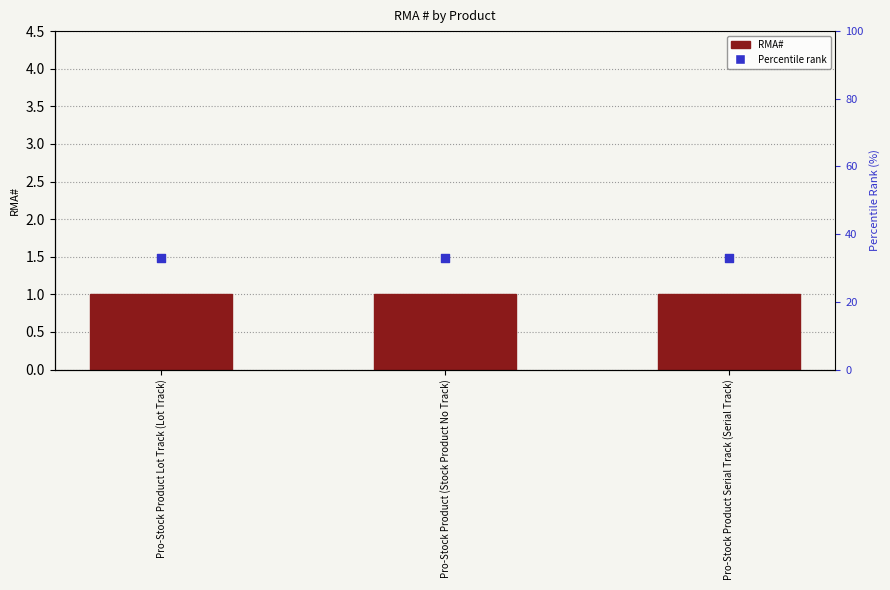

At which category is the sum across all series the highest?

Pro-Stock Product Lot Track (Lot Track)